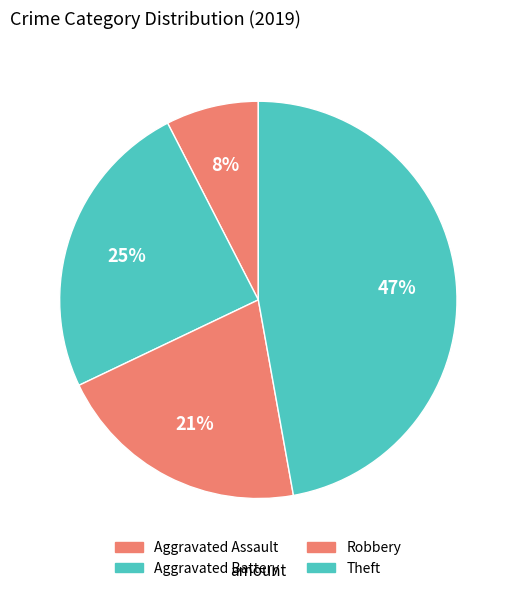

Does Aggravated Battery account for over 50% of the chart?

No